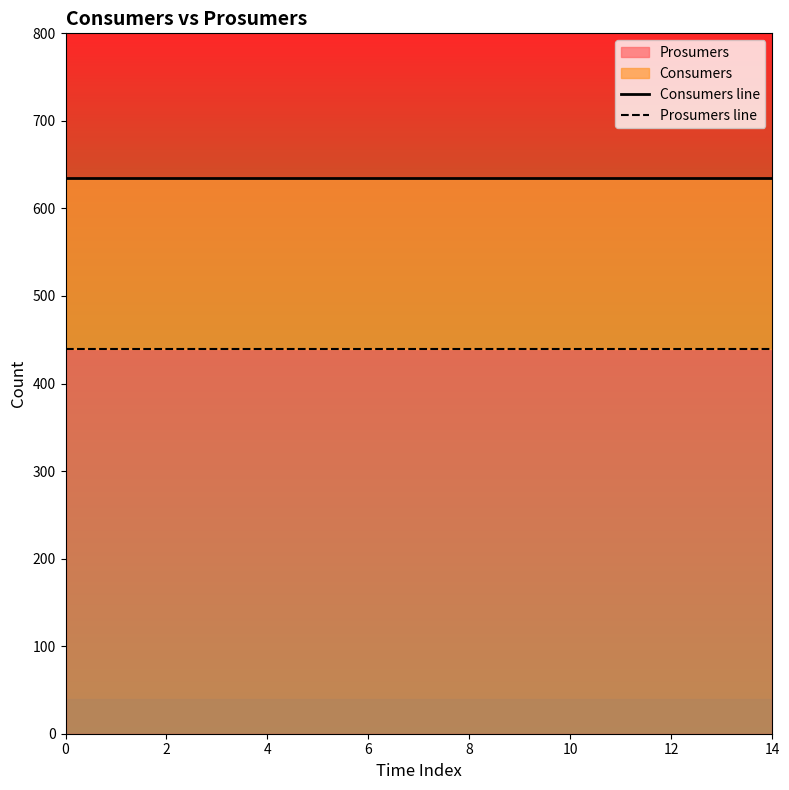

Reading right to left, extract all data points from this chart.

Consumers line: 635	635	635	635	635	635	635	635	635	635	635	635	635	635	635
Prosumers line: 440	440	440	440	440	440	440	440	440	440	440	440	440	440	440